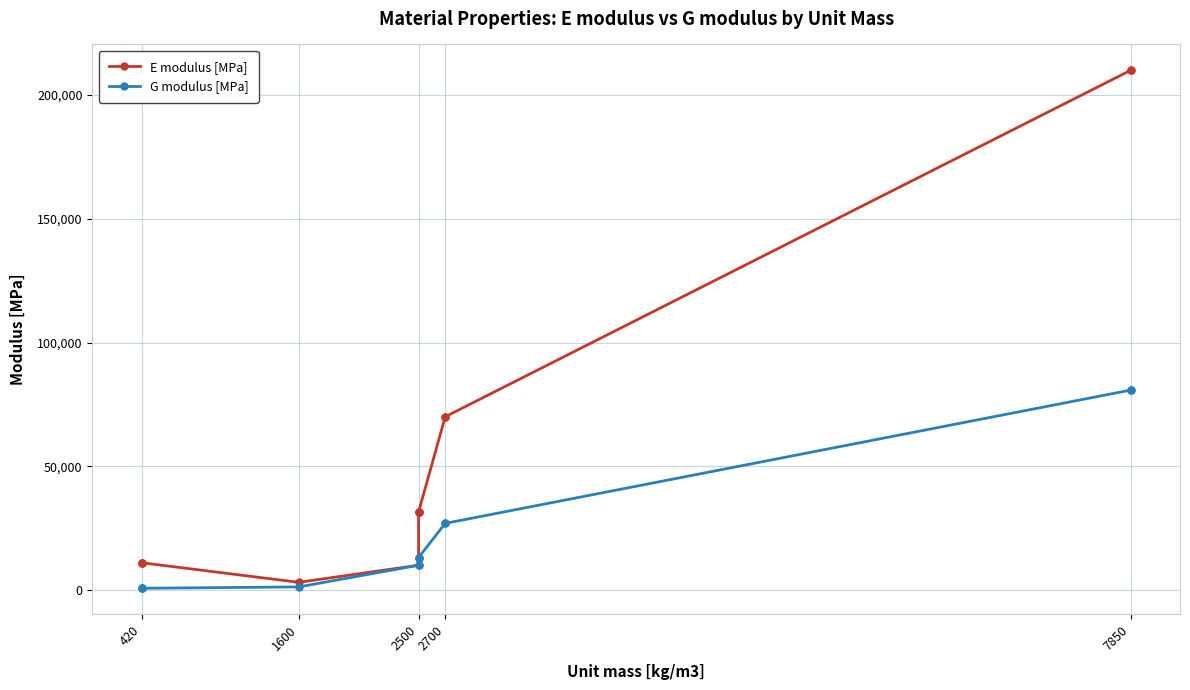

What is the lowest value of the G modulus [MPa] series?

690.0